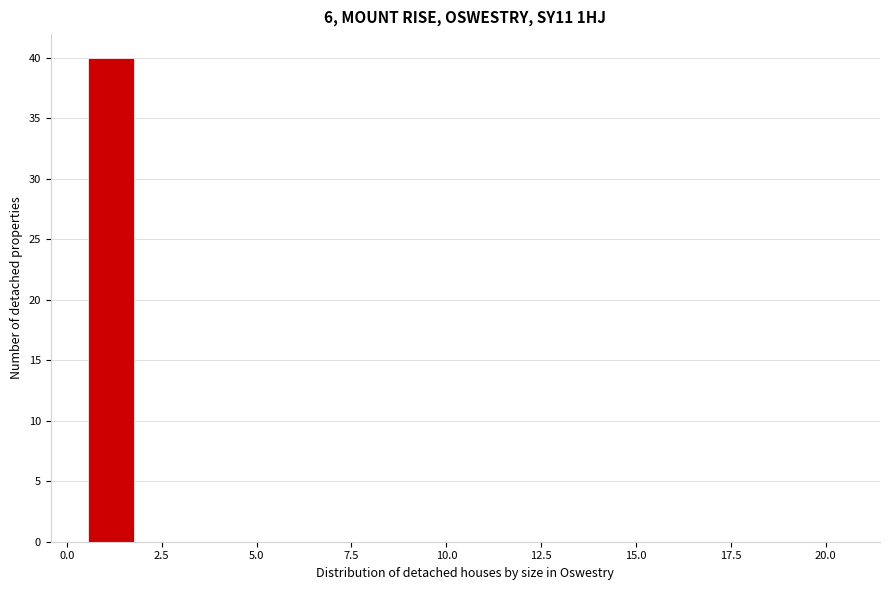

Around what value on the x-axis is the tallest bar? Give the approximate position of its centre, as read against the axis.

1.0